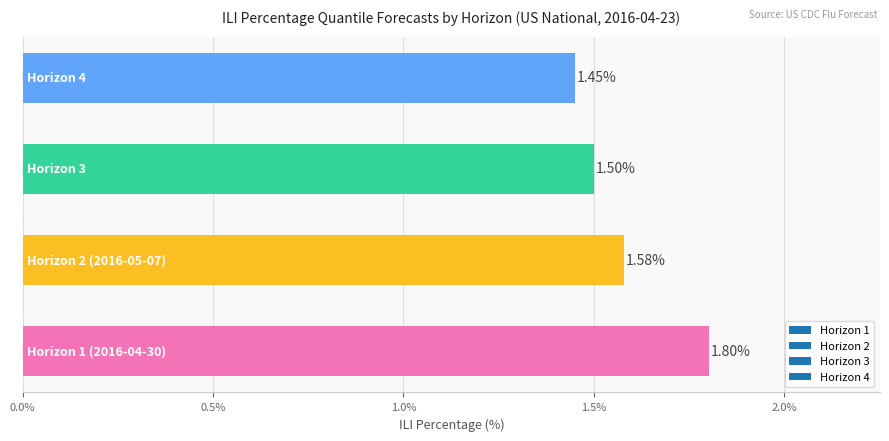

How many bars are there in total?

4